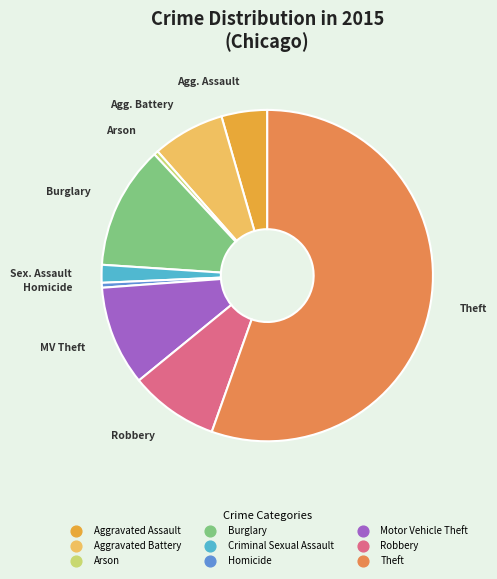

Count the number of slices in the pie.

9